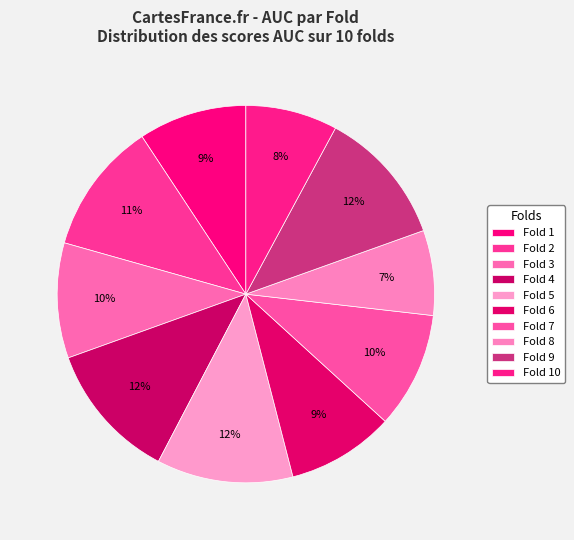

The Fold 10 slice represents 8% of the pie. True or false?

True